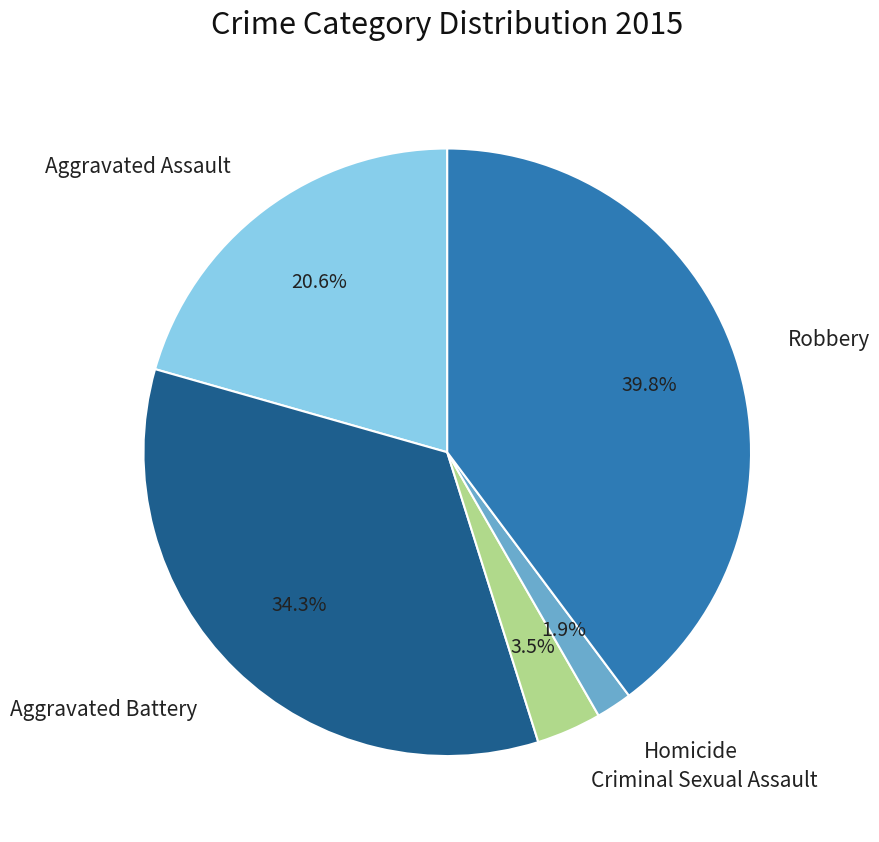

Is there any slice that represents more than half of the pie?

No